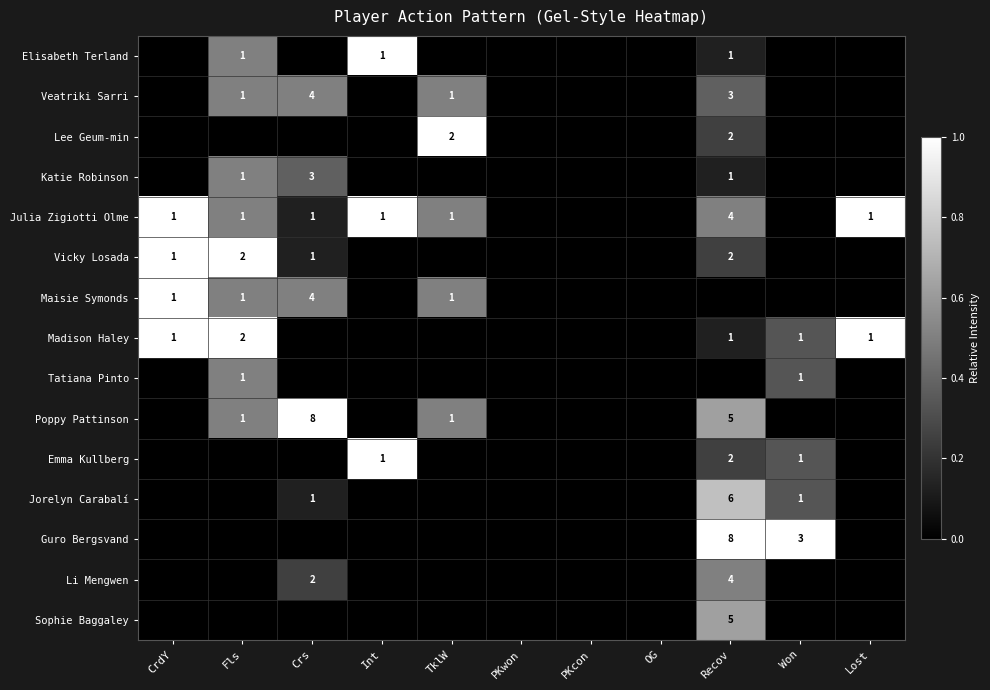

Is it true that Veatriki Sarri equals 4 at Crs?

True